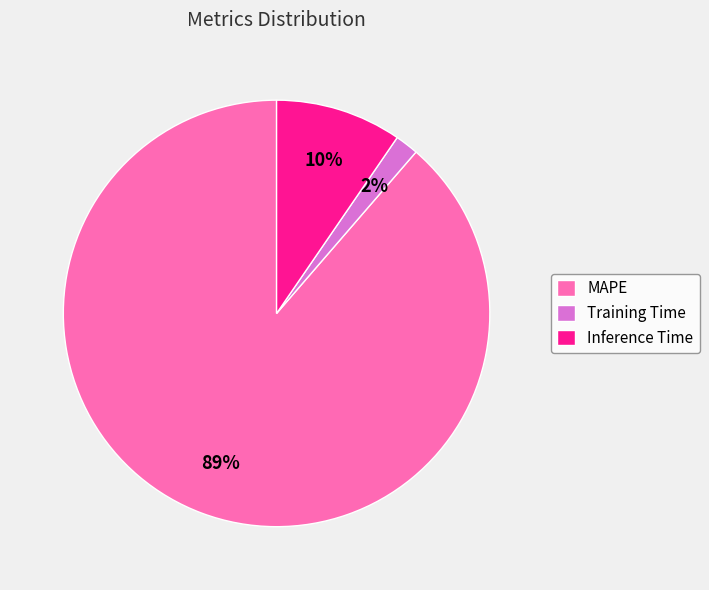

Between Inference Time and MAPE, which is larger?

MAPE